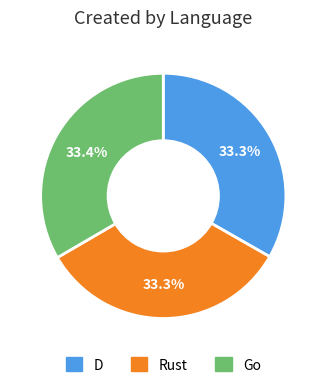

How many slices are in this pie chart?

3